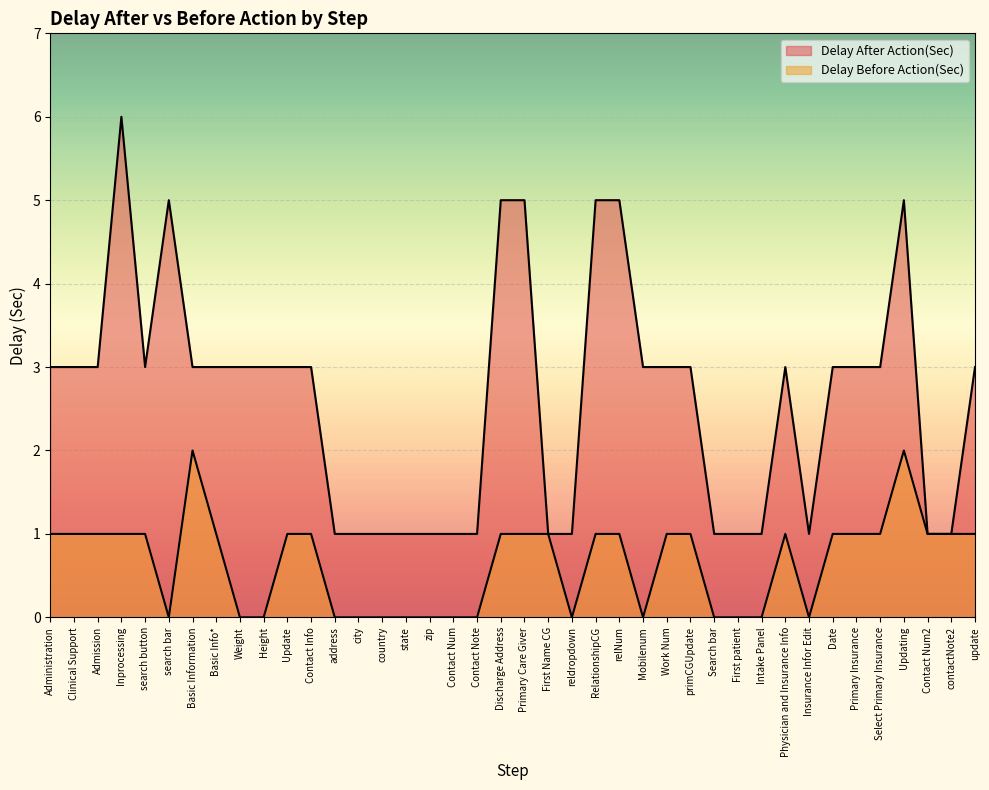

Between Contact Num2 and Primary Care Giver, which is larger?

Primary Care Giver